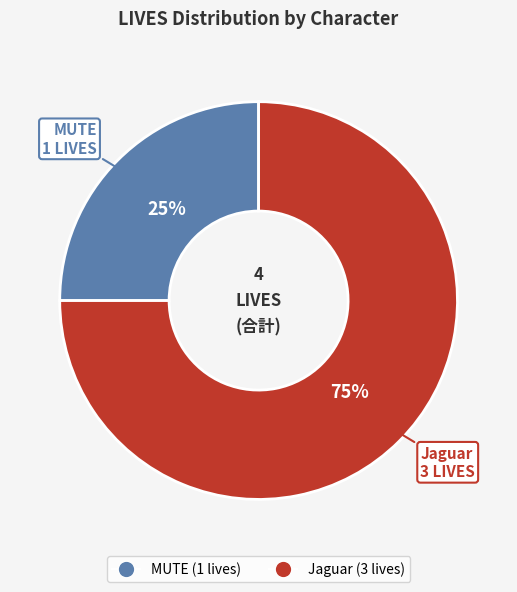

Combined, do Jaguar and MUTE account for over 50%?

Yes